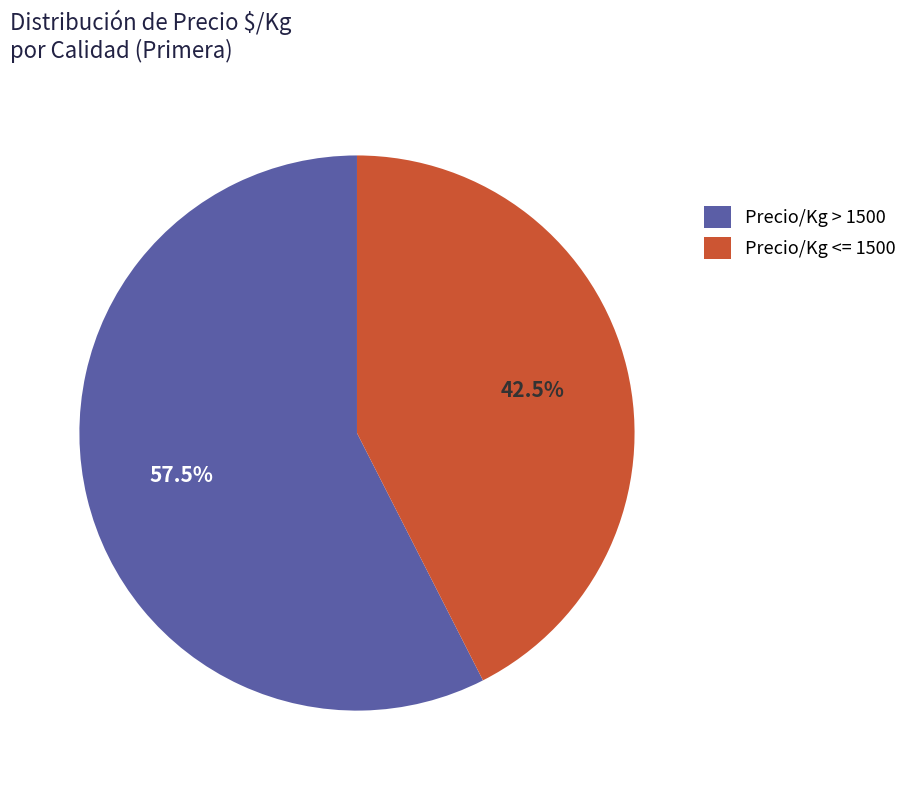

Is there a majority slice in this chart?

Yes